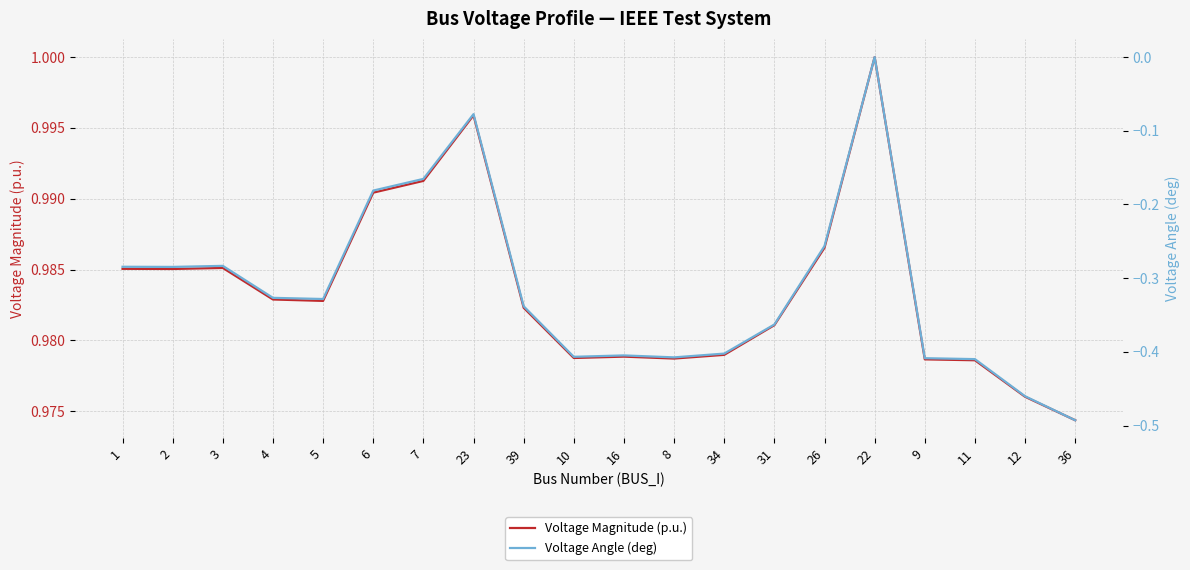

True or false: Voltage Angle (deg) and Voltage Magnitude (p.u.) intersect in this chart.

False